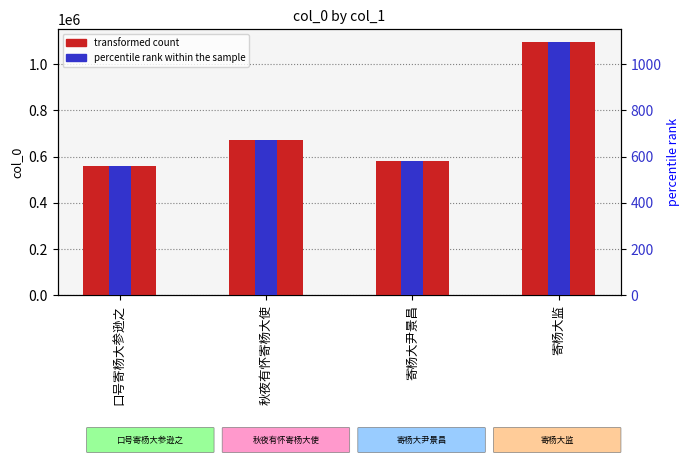

Which series has the largest range (max minus min)?

transformed count